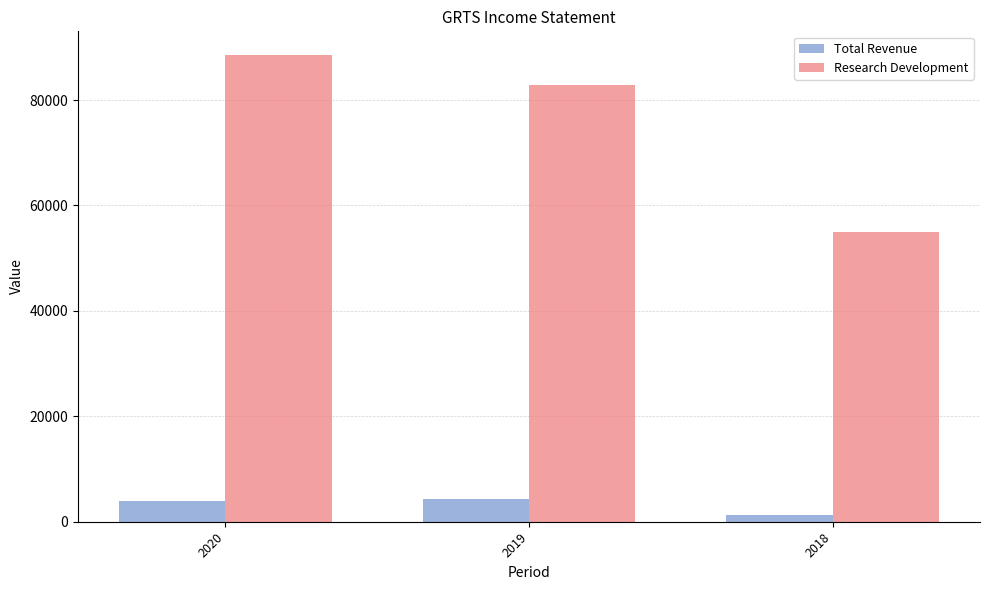

What are all the series names shown in the legend?

Total Revenue, Research Development